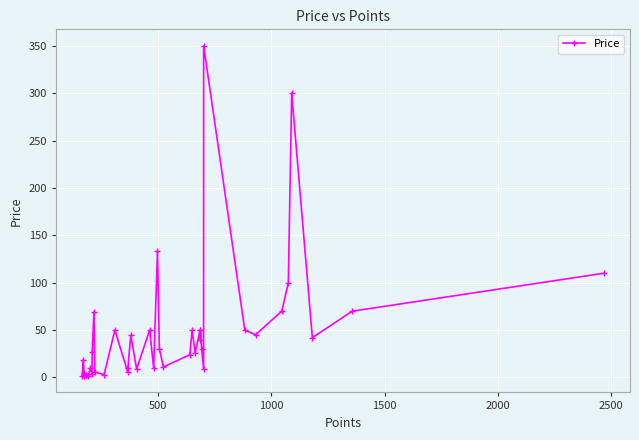

What is the value of the 11th point from the left?

69.0